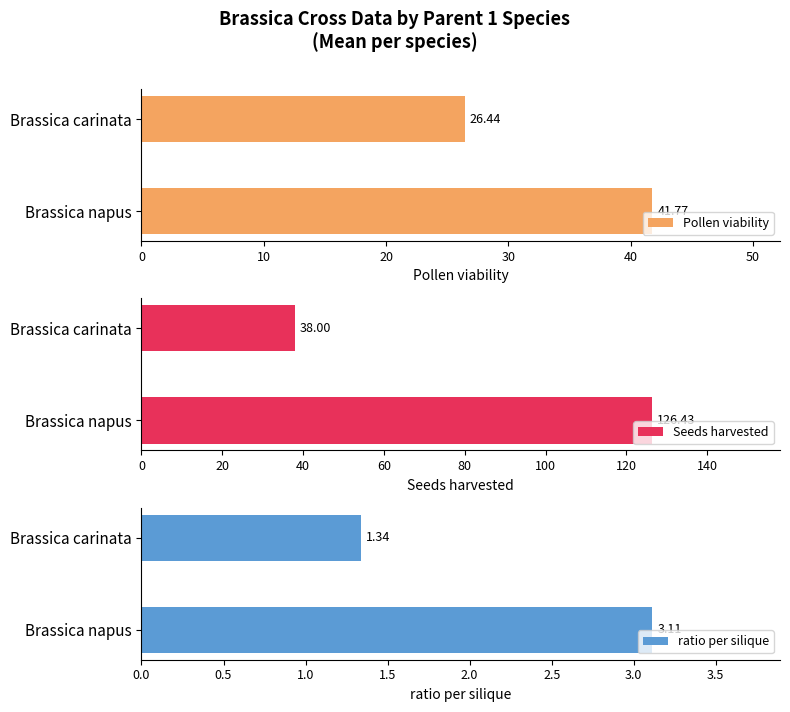

Reading right to left, list all the values displayed in this chart.

Pollen viability: 26.4	41.8
Seeds harvested: 38.0	126.4
ratio per silique: 1.3	3.1